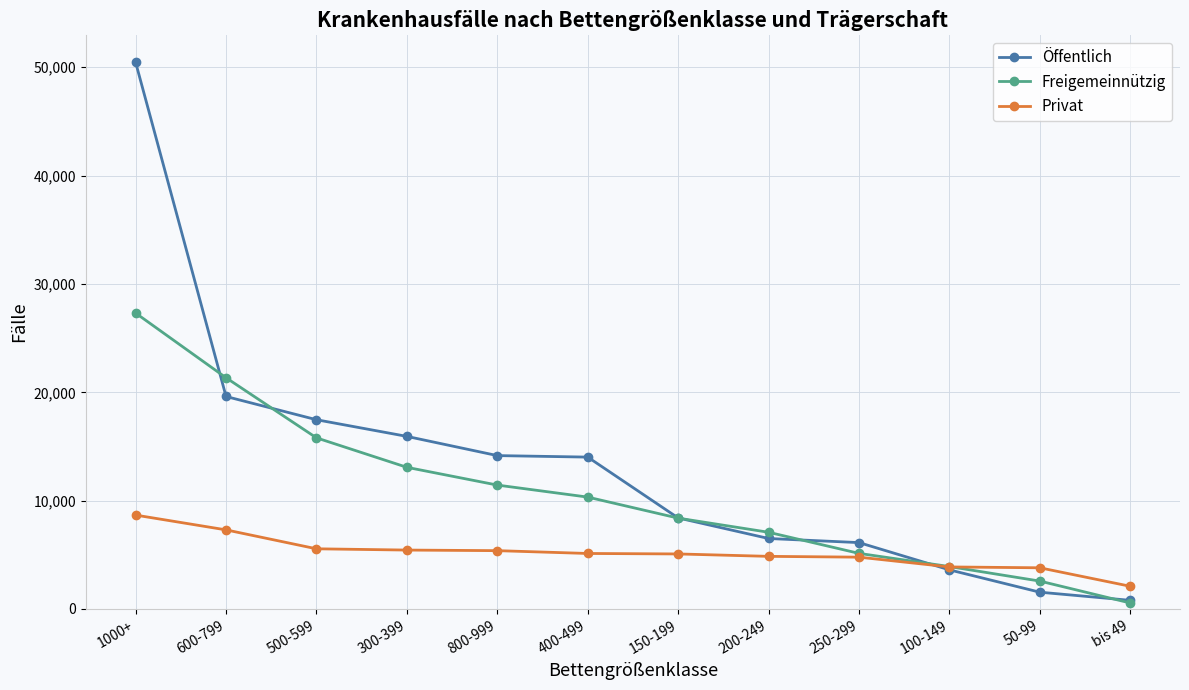

At which label does Öffentlich reach its peak?

1000+